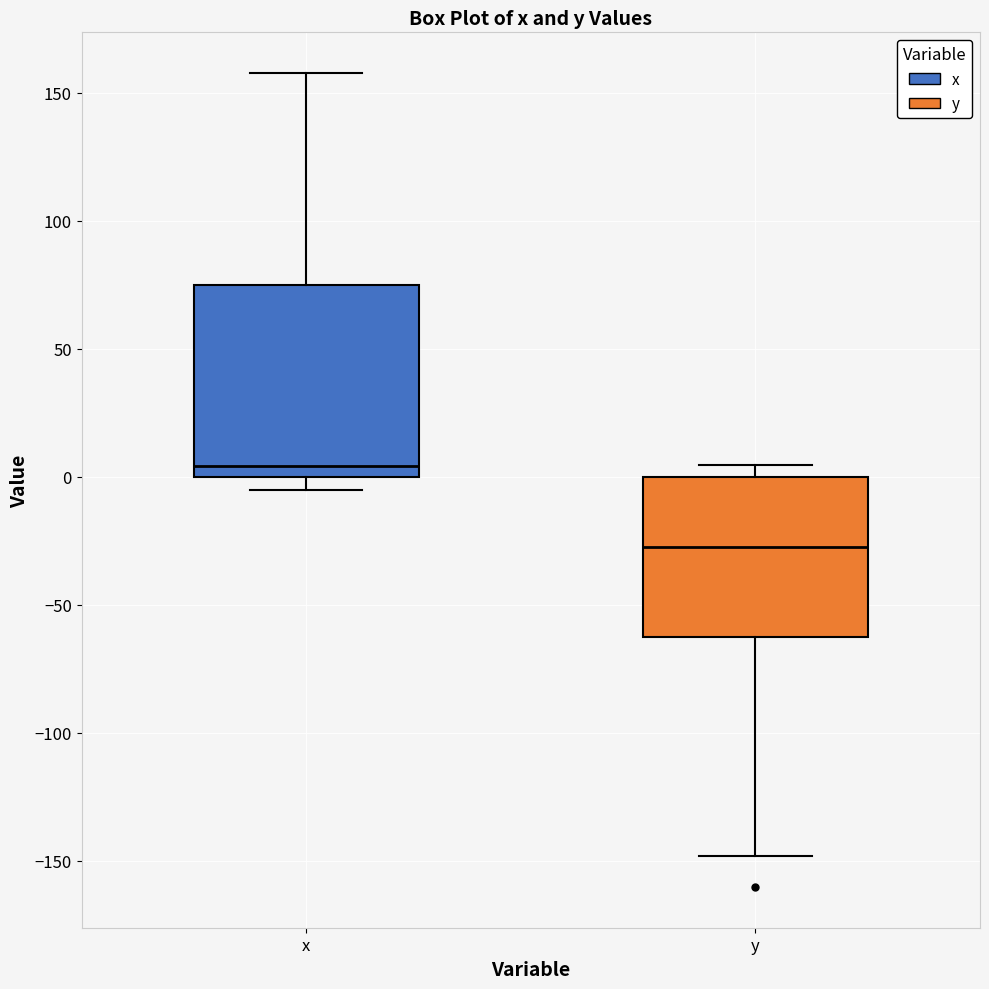

Which box's median line is the highest?

x